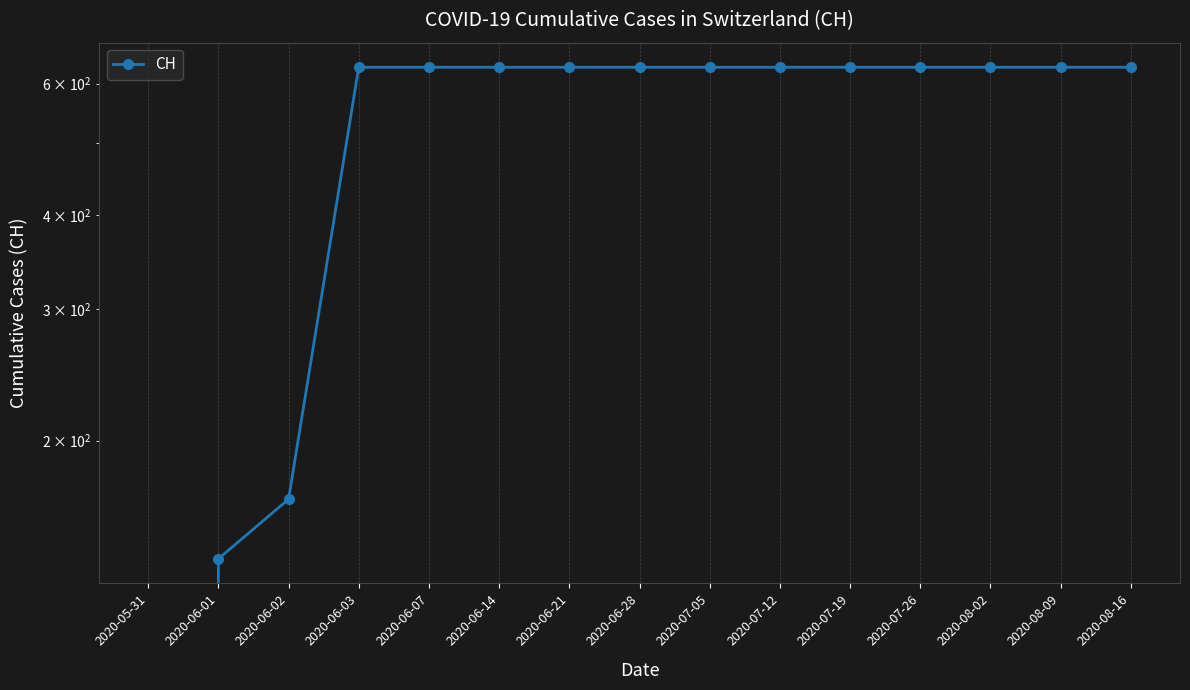

List the labels in order of value, largest first.

2020-06-03, 2020-06-07, 2020-06-14, 2020-06-21, 2020-06-28, 2020-07-05, 2020-07-12, 2020-07-19, 2020-07-26, 2020-08-02, 2020-08-09, 2020-08-16, 2020-06-02, 2020-06-01, 2020-05-31